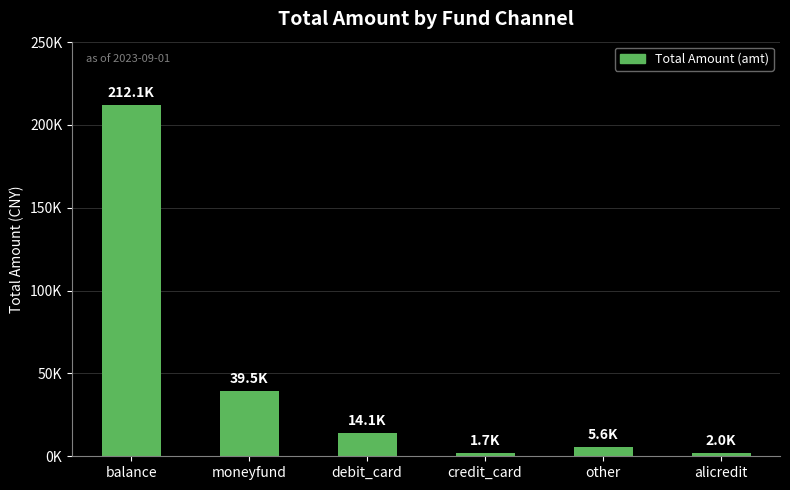

List the labels in order of value, largest first.

balance, moneyfund, debit_card, other, alicredit, credit_card